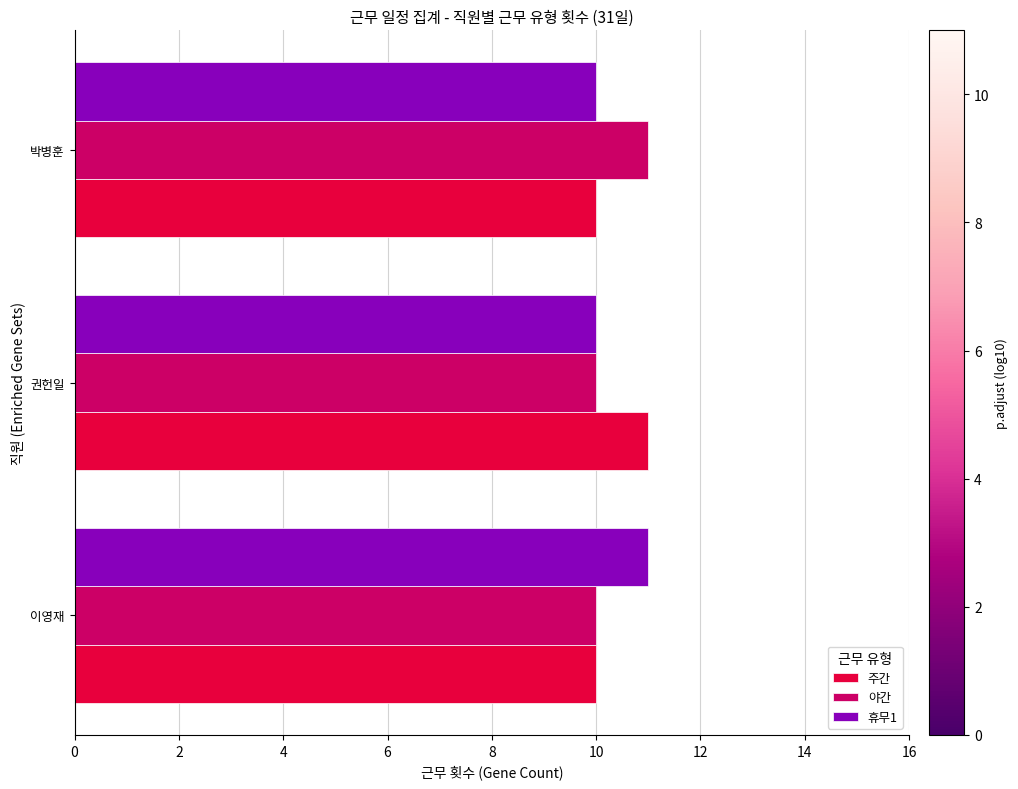

Is the value of 주간 at 이영재 greater than the value of 휴무1 at 이영재?

No